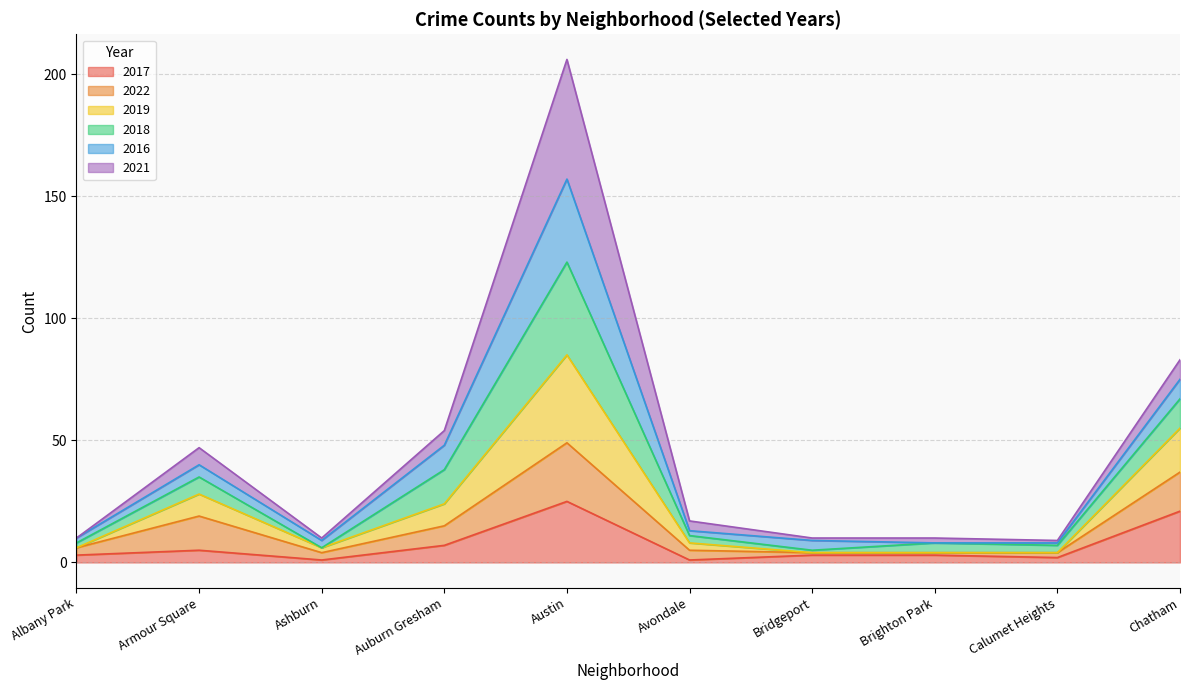

What is the total value across all series at Auburn Gresham?

54